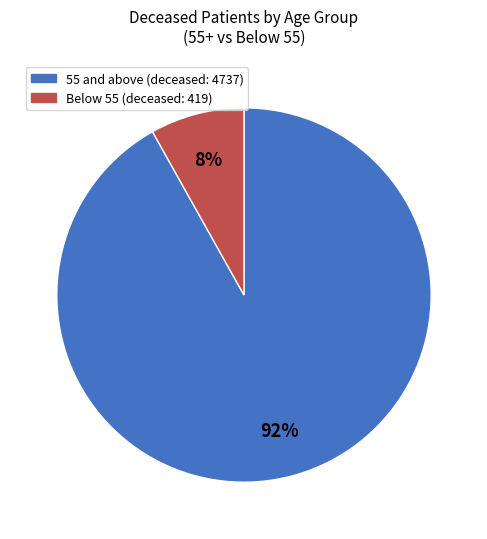

To the nearest percent, what is the difference between the largest and smallest slice percentages?

84%